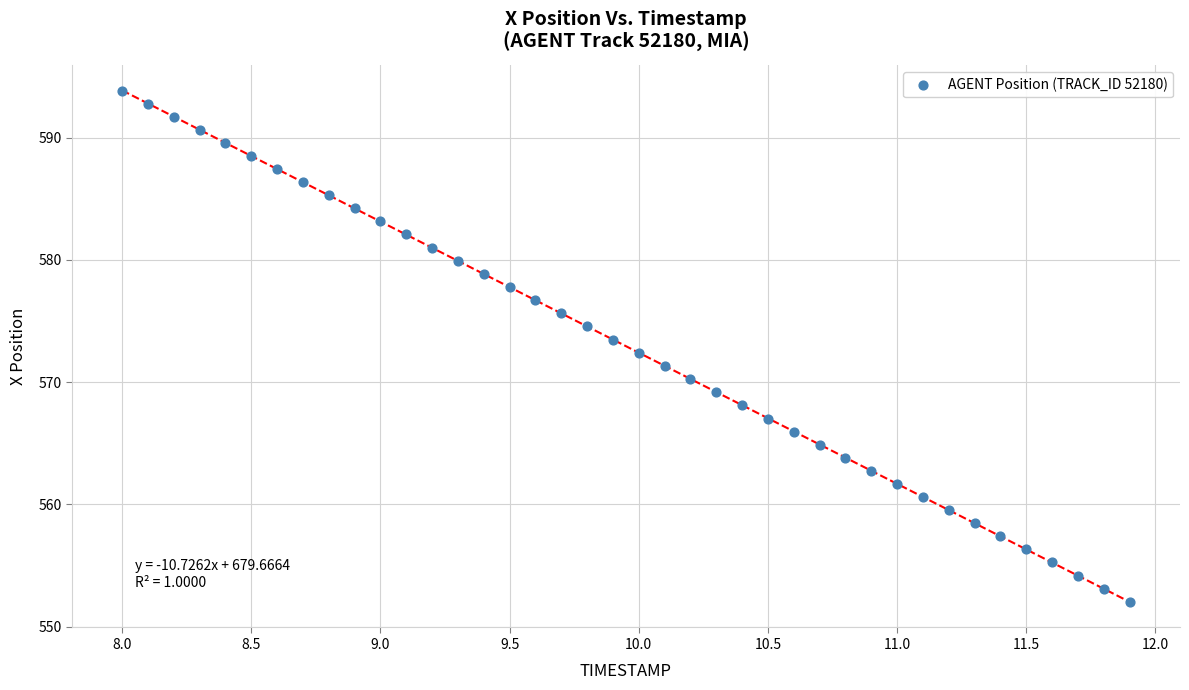

What is the range of X values (max minus min)?

3.9